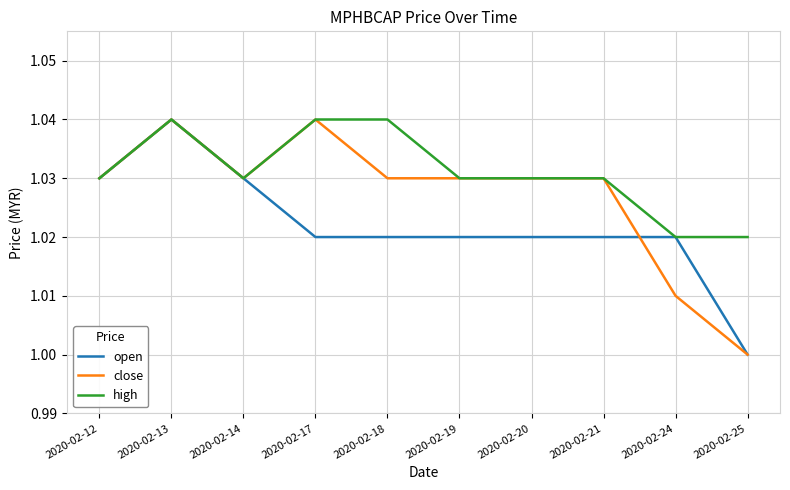

Which label corresponds to the smallest value in the chart?

2020-02-25